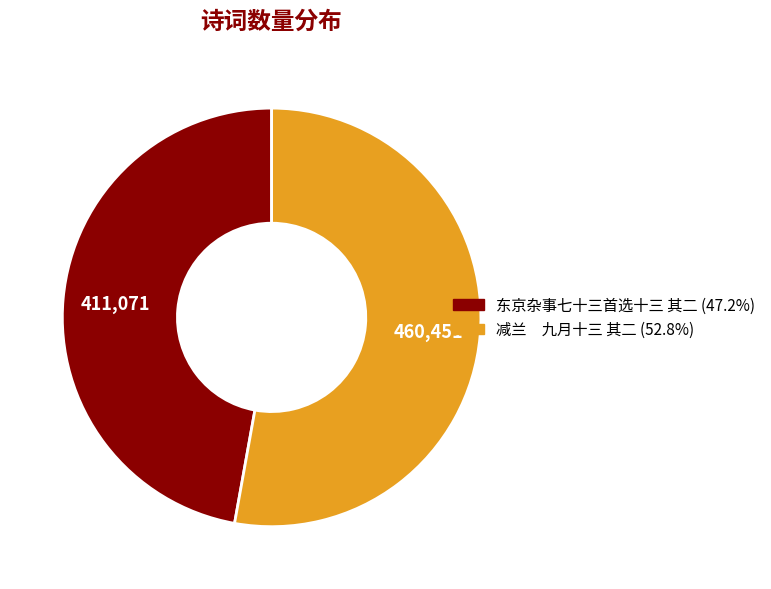

Rank the categories by value from lowest to highest.

东京杂事七十三首选十三 其二, 减兰 九月十三 其二